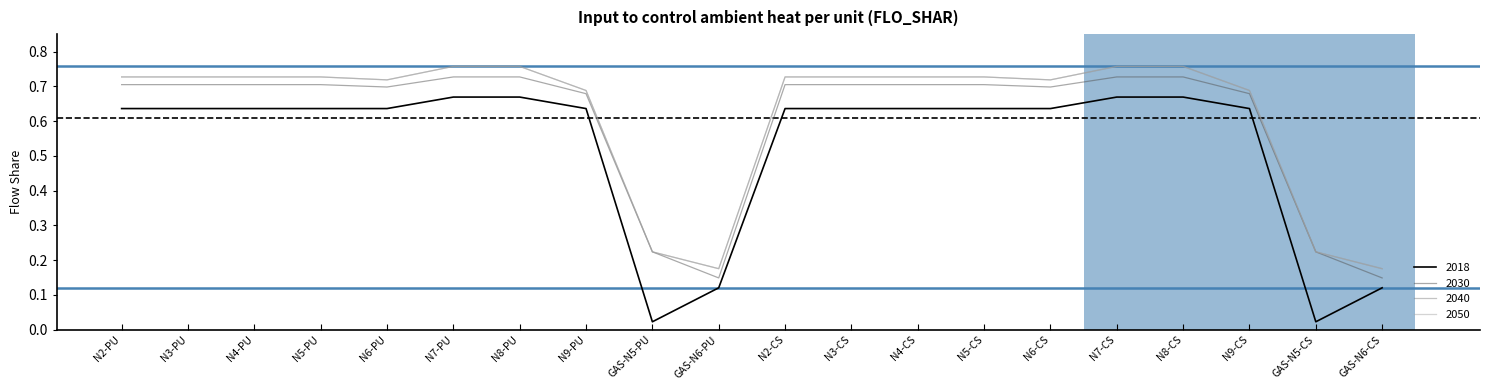

Reading right to left, list all the values displayed in this chart.

2018: GAS-N6-CS=0.1	GAS-N5-CS=0.0	N9-CS=0.6	N8-CS=0.7	N7-CS=0.7	N6-CS=0.6	N5-CS=0.6	N4-CS=0.6	N3-CS=0.6	N2-CS=0.6	GAS-N6-PU=0.1	GAS-N5-PU=0.0	N9-PU=0.6	N8-PU=0.7	N7-PU=0.7	N6-PU=0.6	N5-PU=0.6	N4-PU=0.6	N3-PU=0.6	N2-PU=0.6
2030: GAS-N6-CS=0.1	GAS-N5-CS=0.2	N9-CS=0.7	N8-CS=0.7	N7-CS=0.7	N6-CS=0.7	N5-CS=0.7	N4-CS=0.7	N3-CS=0.7	N2-CS=0.7	GAS-N6-PU=0.1	GAS-N5-PU=0.2	N9-PU=0.7	N8-PU=0.7	N7-PU=0.7	N6-PU=0.7	N5-PU=0.7	N4-PU=0.7	N3-PU=0.7	N2-PU=0.7
2040: GAS-N6-CS=0.2	GAS-N5-CS=0.2	N9-CS=0.7	N8-CS=0.8	N7-CS=0.8	N6-CS=0.7	N5-CS=0.7	N4-CS=0.7	N3-CS=0.7	N2-CS=0.7	GAS-N6-PU=0.2	GAS-N5-PU=0.2	N9-PU=0.7	N8-PU=0.8	N7-PU=0.8	N6-PU=0.7	N5-PU=0.7	N4-PU=0.7	N3-PU=0.7	N2-PU=0.7
2050: GAS-N6-CS=0.2	GAS-N5-CS=0.2	N9-CS=0.7	N8-CS=0.8	N7-CS=0.8	N6-CS=0.7	N5-CS=0.7	N4-CS=0.7	N3-CS=0.7	N2-CS=0.7	GAS-N6-PU=0.2	GAS-N5-PU=0.2	N9-PU=0.7	N8-PU=0.8	N7-PU=0.8	N6-PU=0.7	N5-PU=0.7	N4-PU=0.7	N3-PU=0.7	N2-PU=0.7